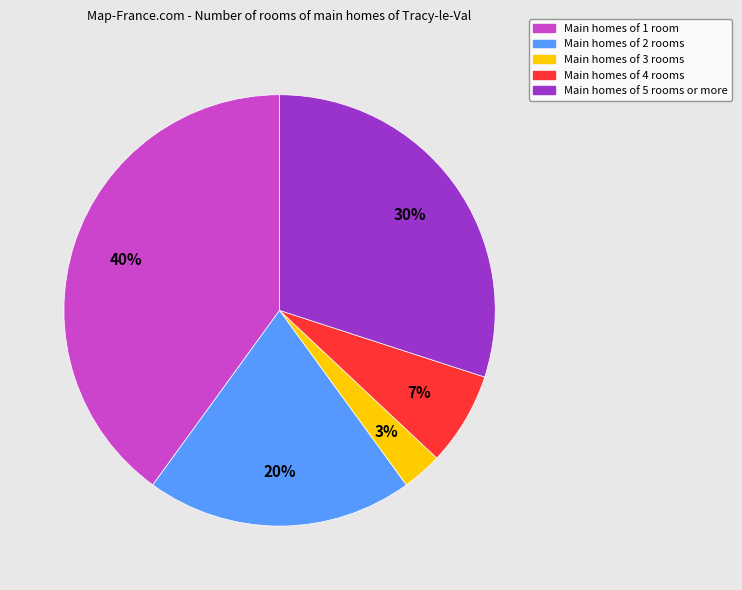

To the nearest percent, what is the difference between the largest and smallest slice percentages?

37%